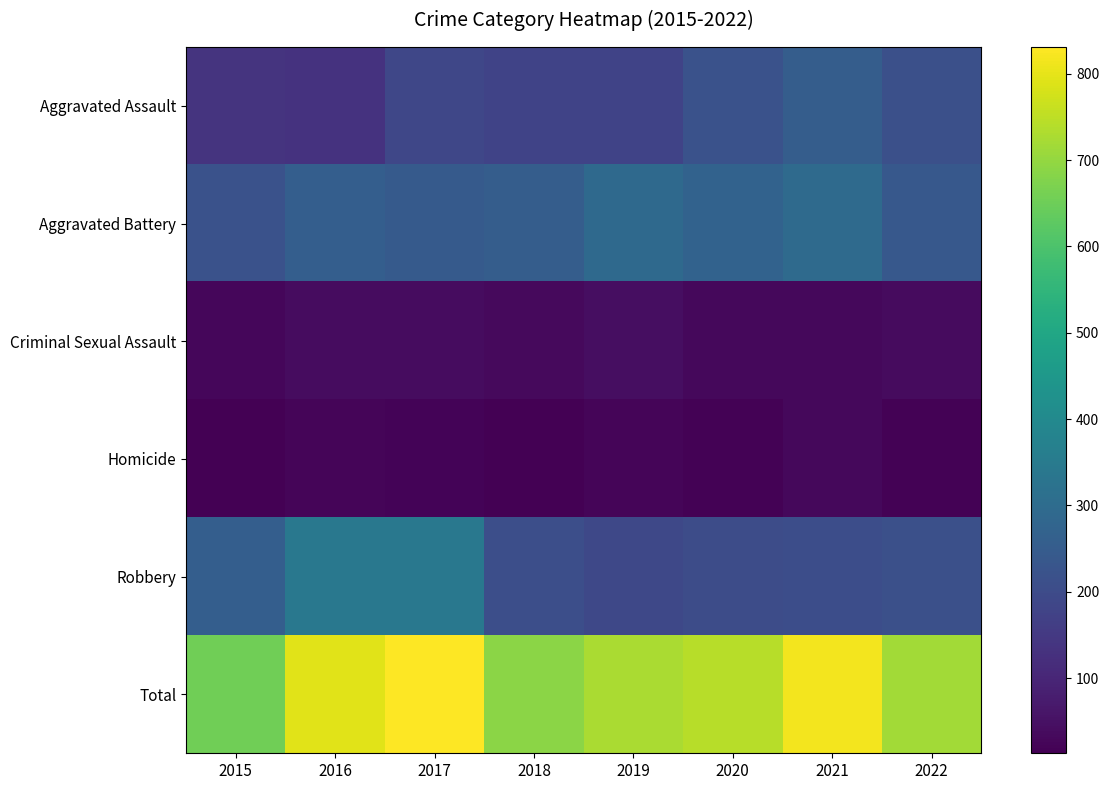

Count the number of data series in this chart.

6